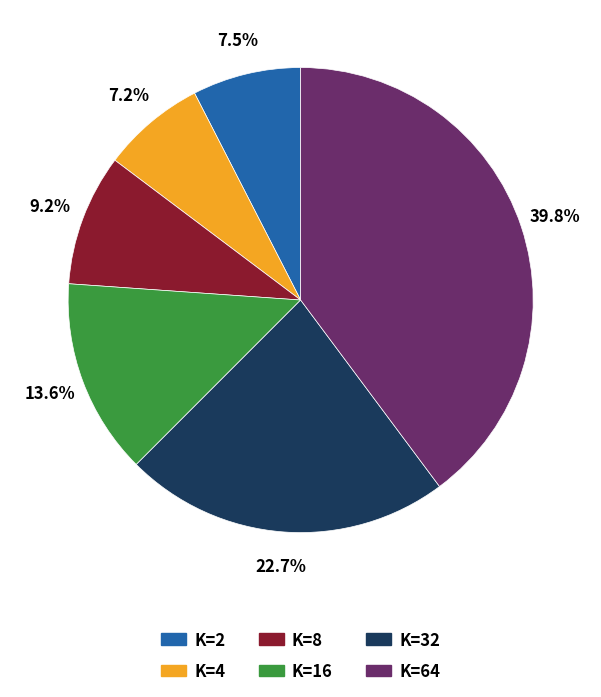

Count the number of slices in the pie.

6